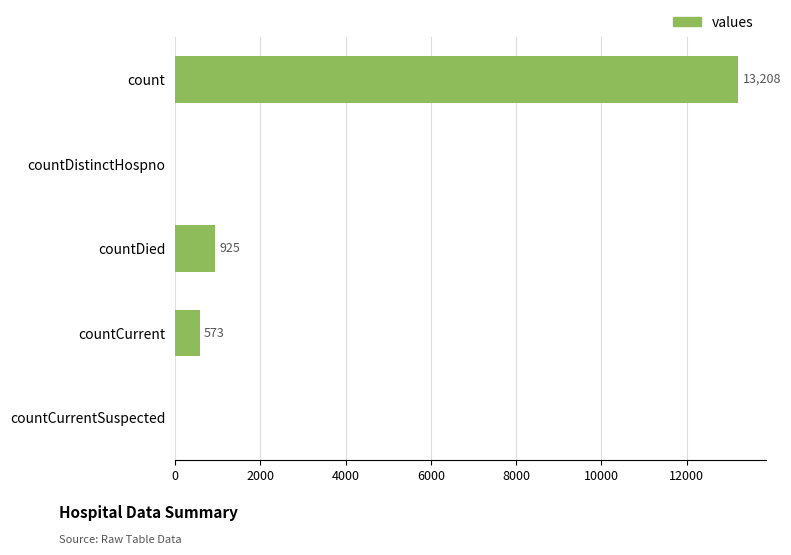

The value at countCurrent is 573. True or false?

True